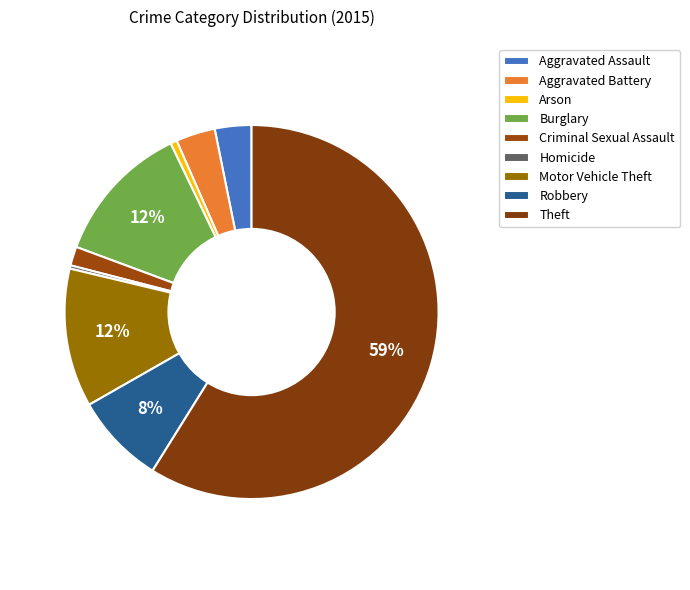

To the nearest percent, what percentage of the pie is Arson?

1%